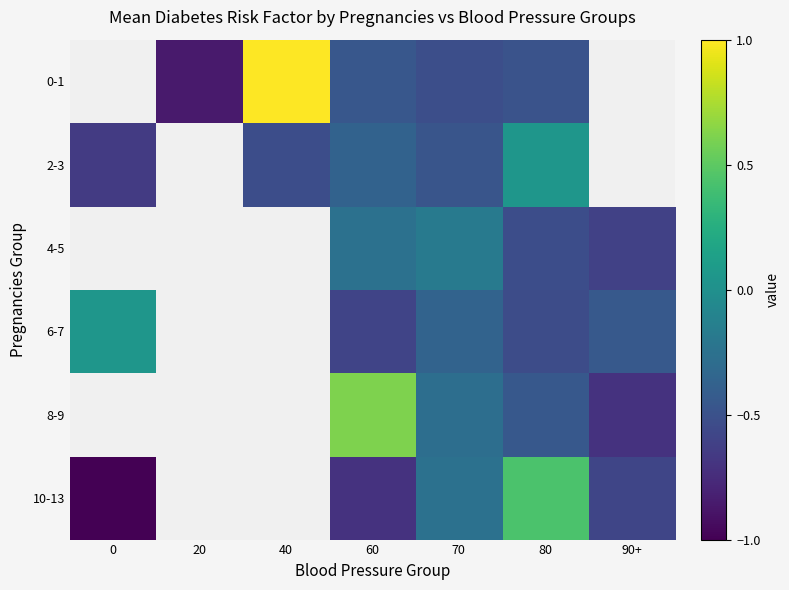

How many data points in 10-13 are less than 0?

4